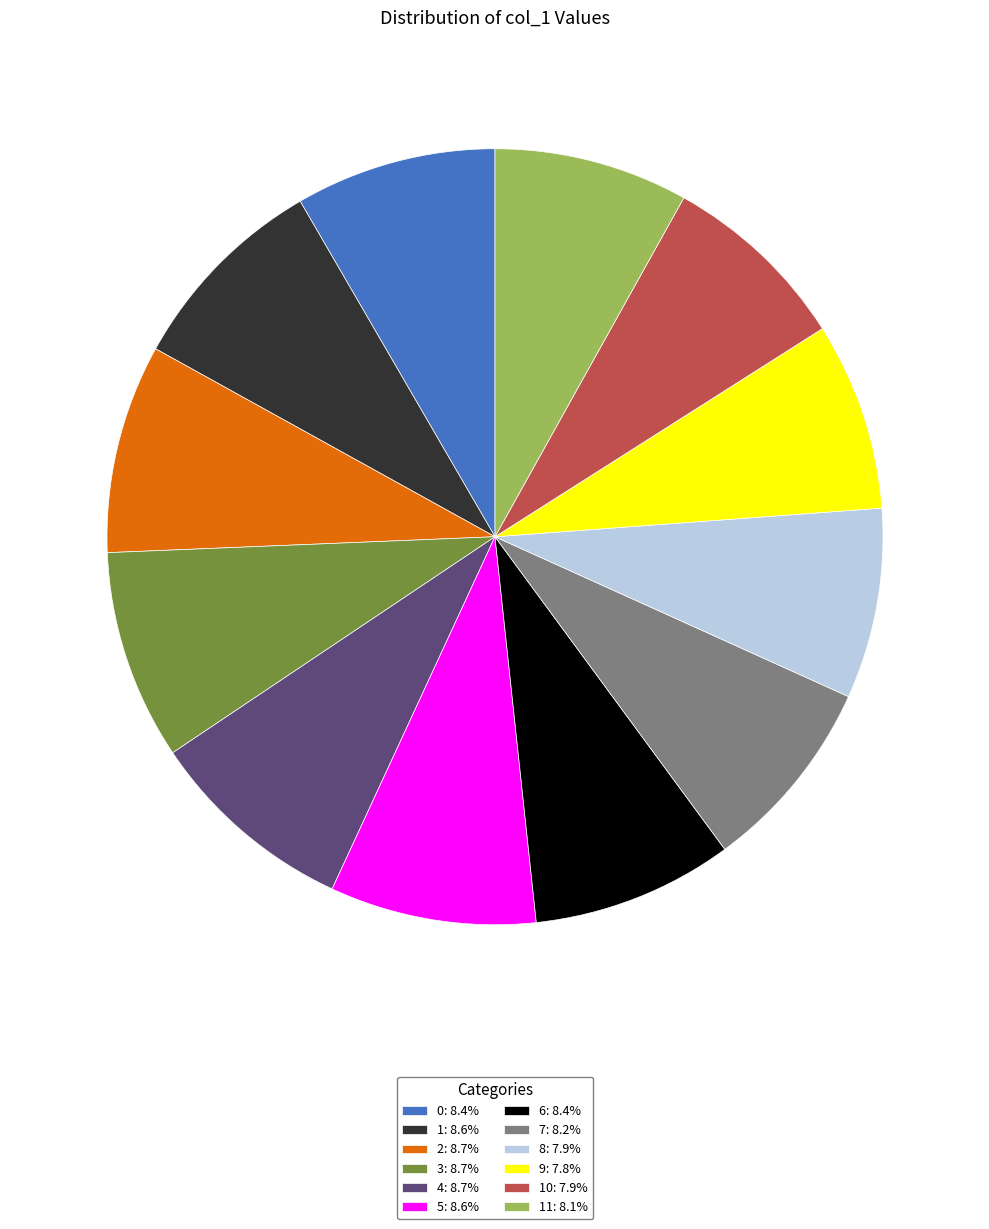

Is there any slice that represents more than half of the pie?

No